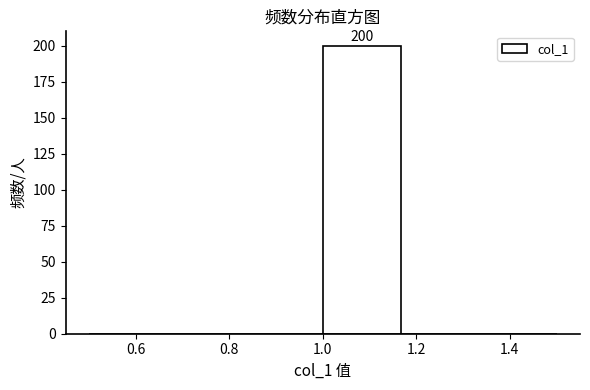

Over which range of the x-axis is the bar tallest?

1.00 to 1.16